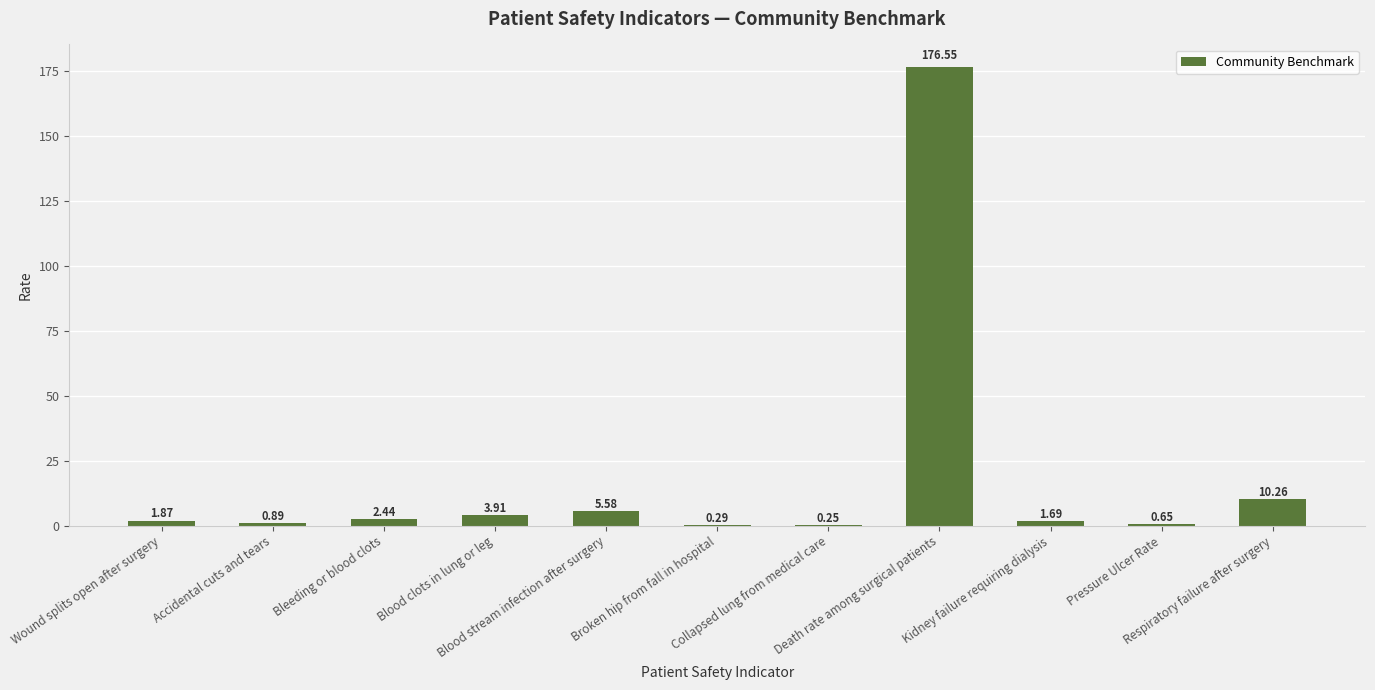

What is the minimum value shown in the chart?

0.2